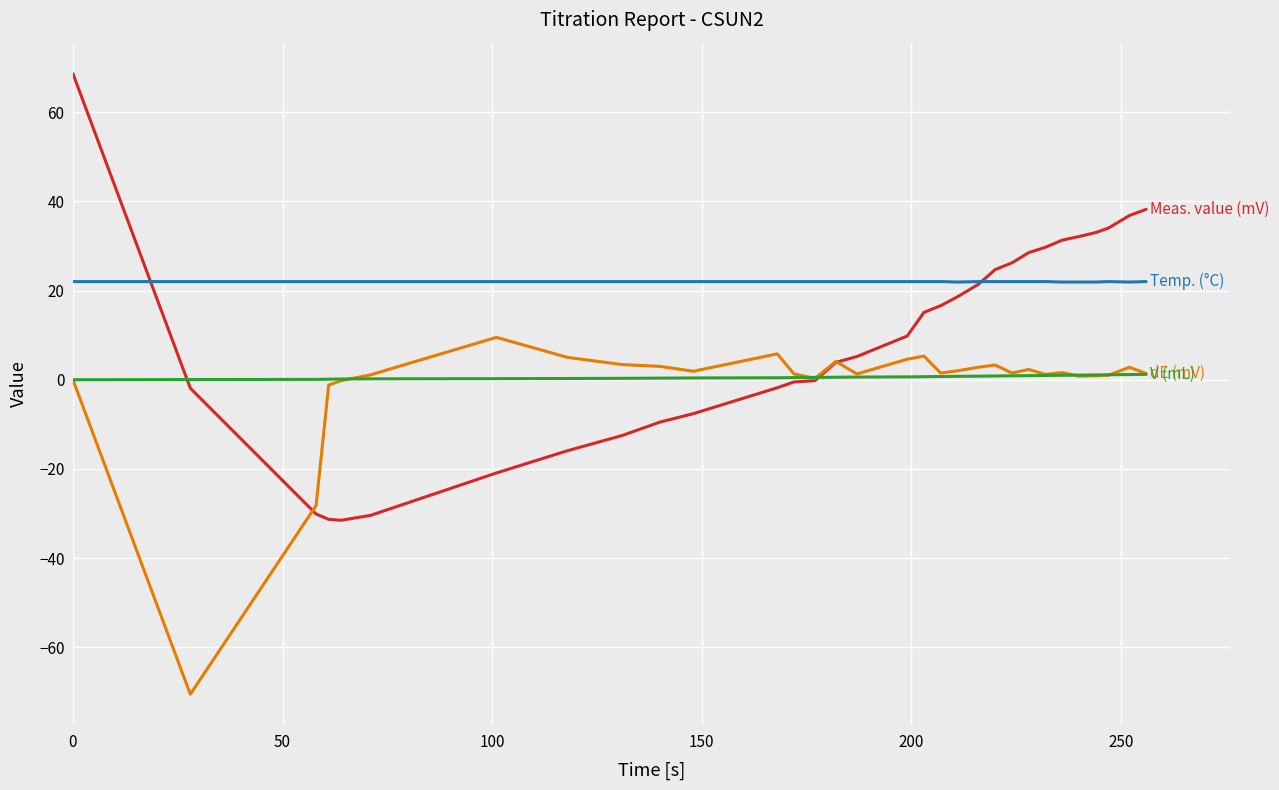

Does the chart have visible grid lines?

Yes